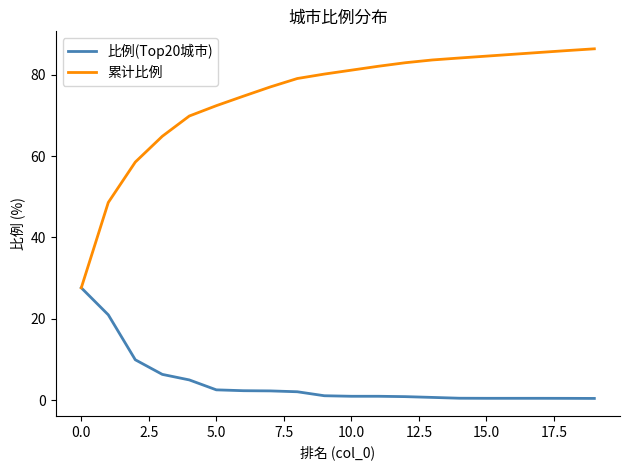

Which series has the largest total across all categories?

累计比例